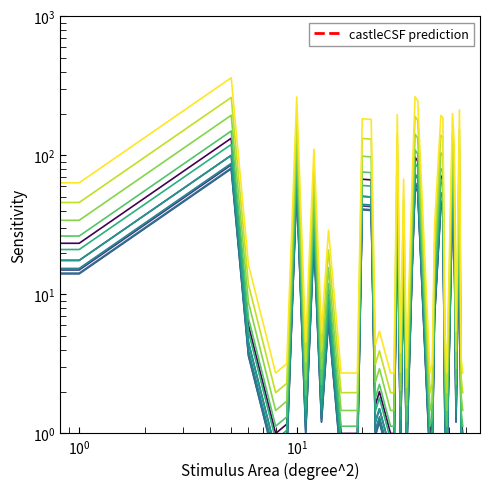

What is the sum of the values at 31 and 9?

15.6